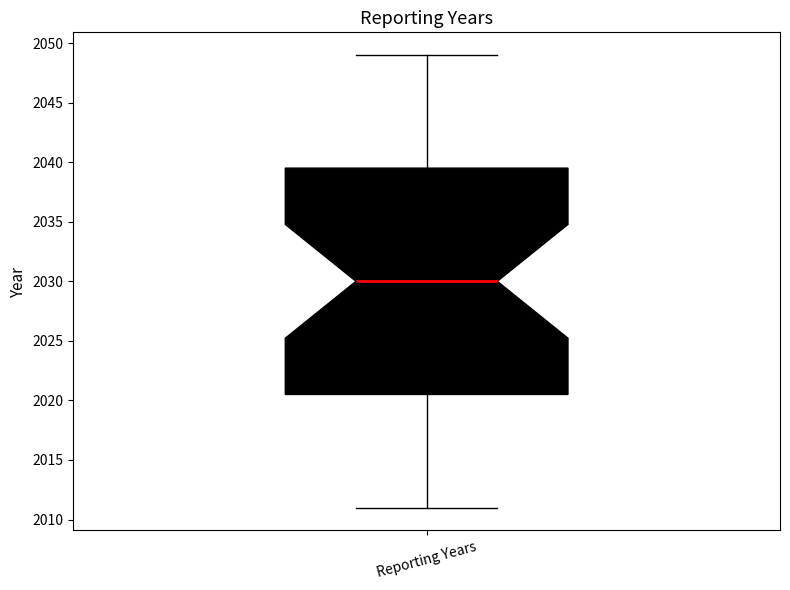

Read this box plot against the y-axis: the position of the median line, the range covered by the box, and the ends of both whiskers. The values are not printed on the chart, so give them approximately, as read against the axis.

median 2030.0, box 2020.5 to 2039.5, whiskers 2011.0 to 2049.0